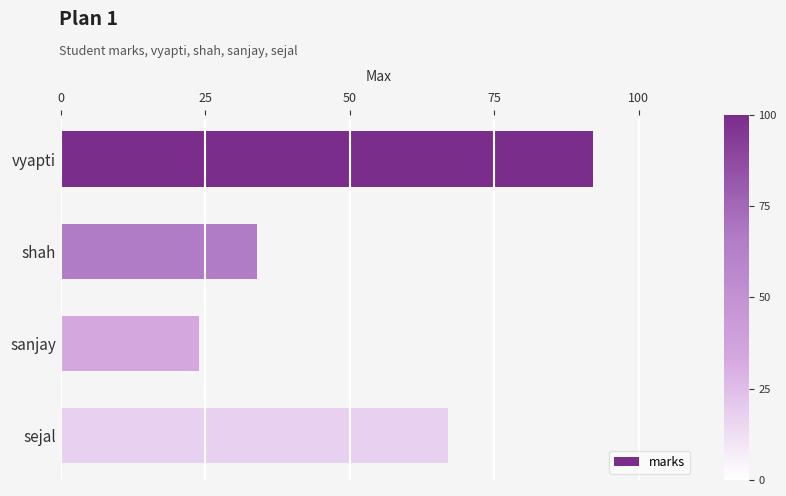

Is it true that the value at sejal is 67?

True